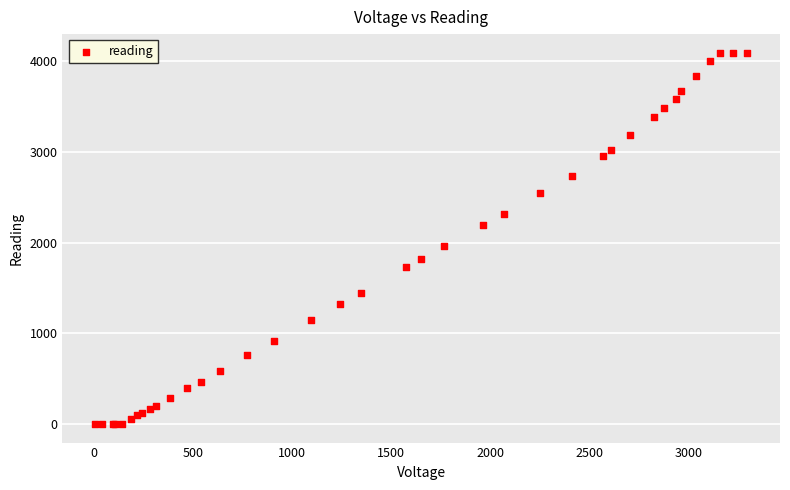

What Y value in the scatter plot is closest to 2047?

1959